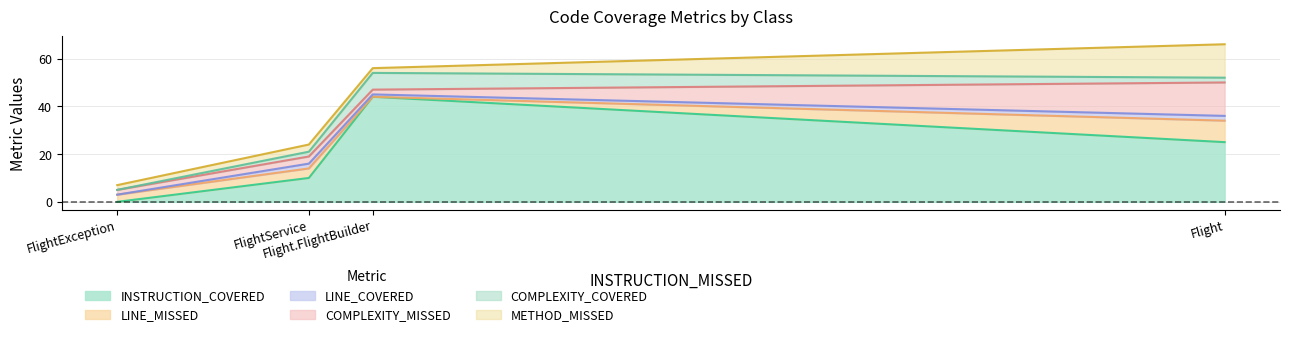

Which series ends up on top after the final intersection of LINE_MISSED and METHOD_MISSED?

METHOD_MISSED